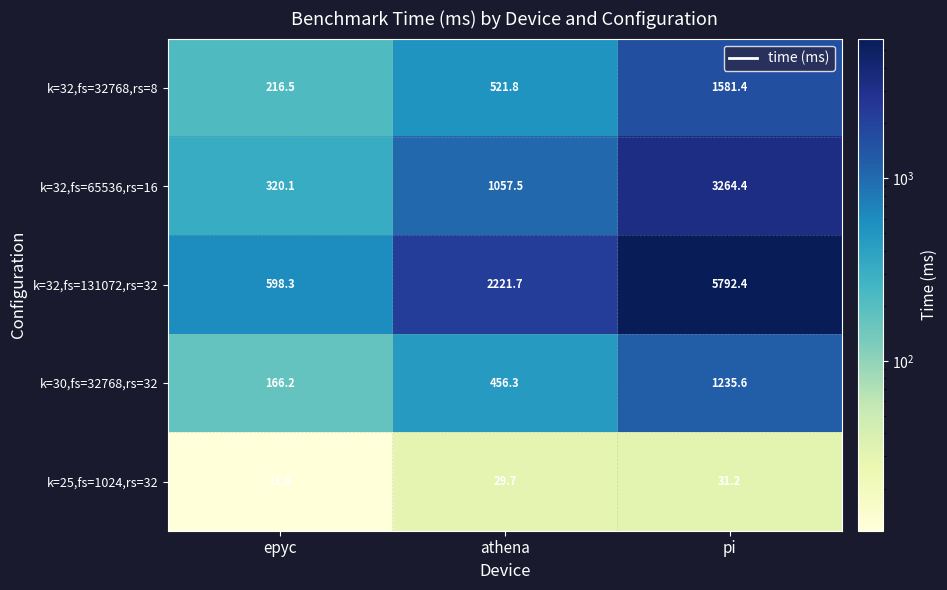

How many distinct data groups are displayed?

5